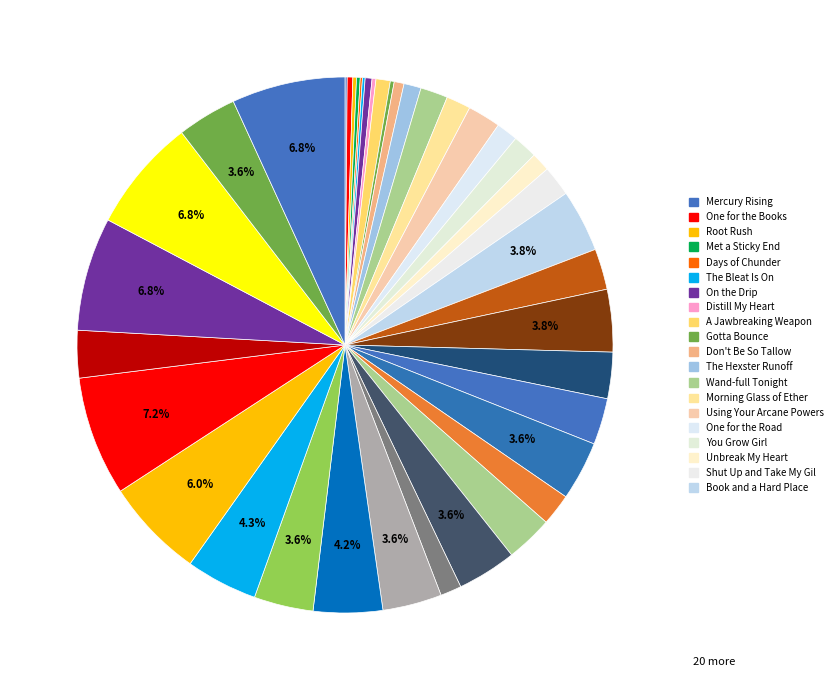

Is there a majority slice in this chart?

No